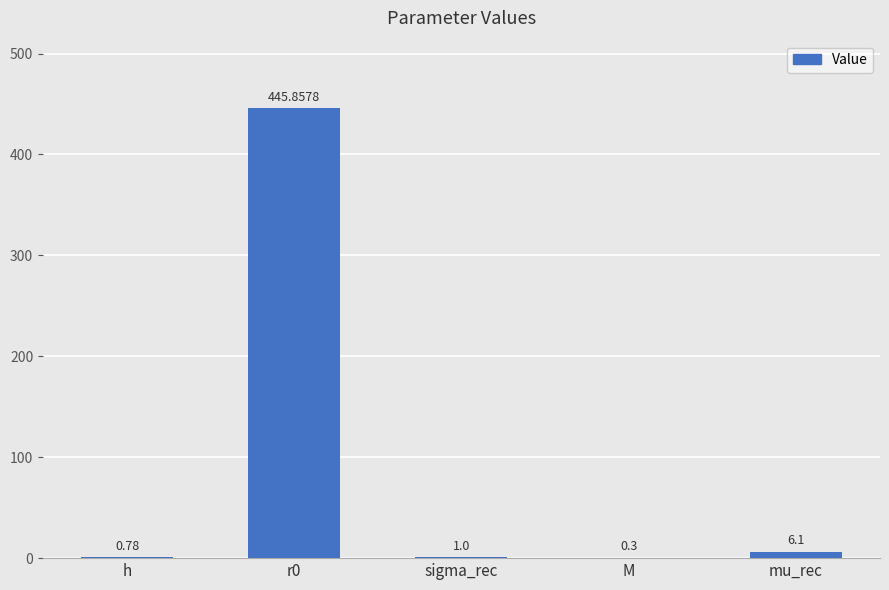

How many categories are shown in the chart?

5